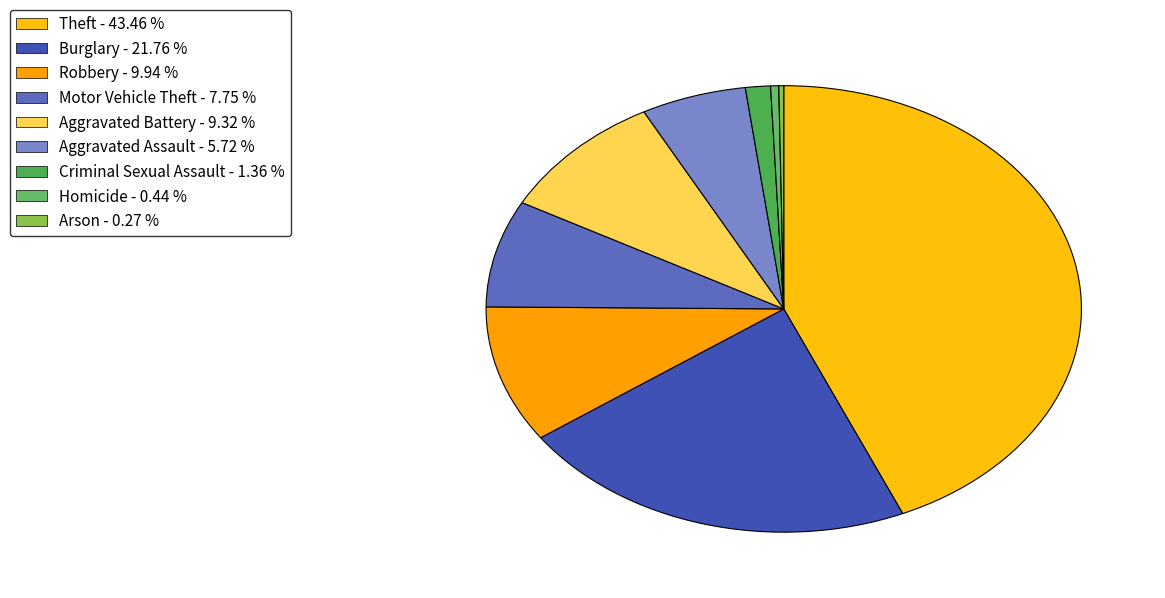

The Arson slice represents 14% of the pie. True or false?

False